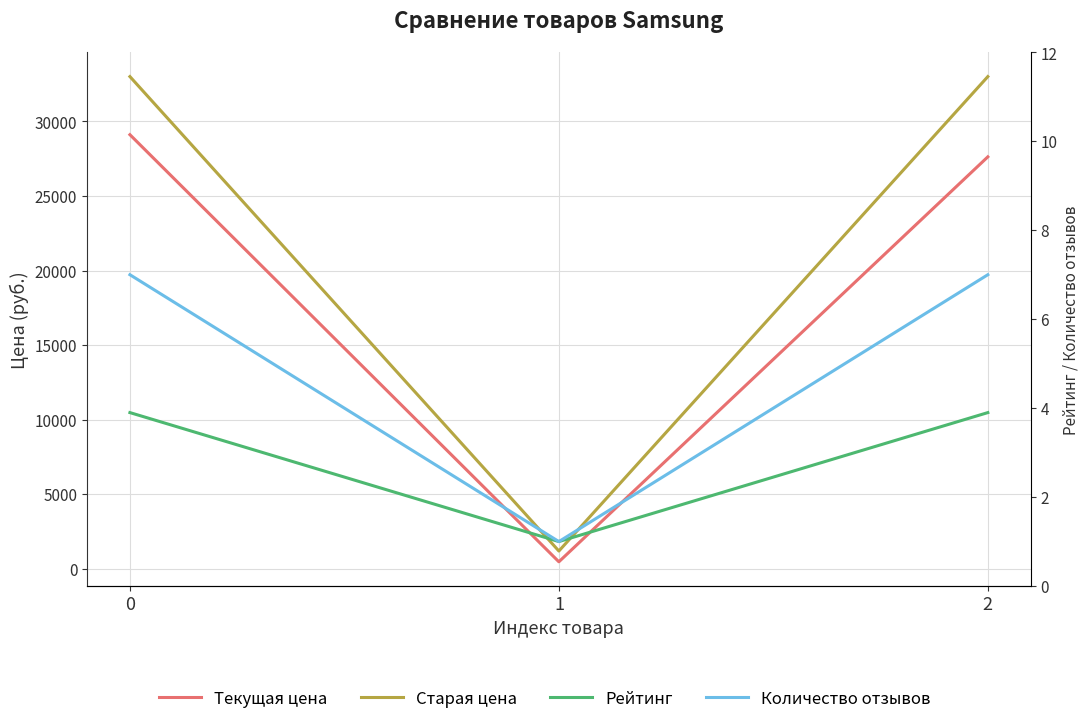

Rank the series by their maximum value, from lowest to highest.

Рейтинг, Количество отзывов, Текущая цена, Старая цена